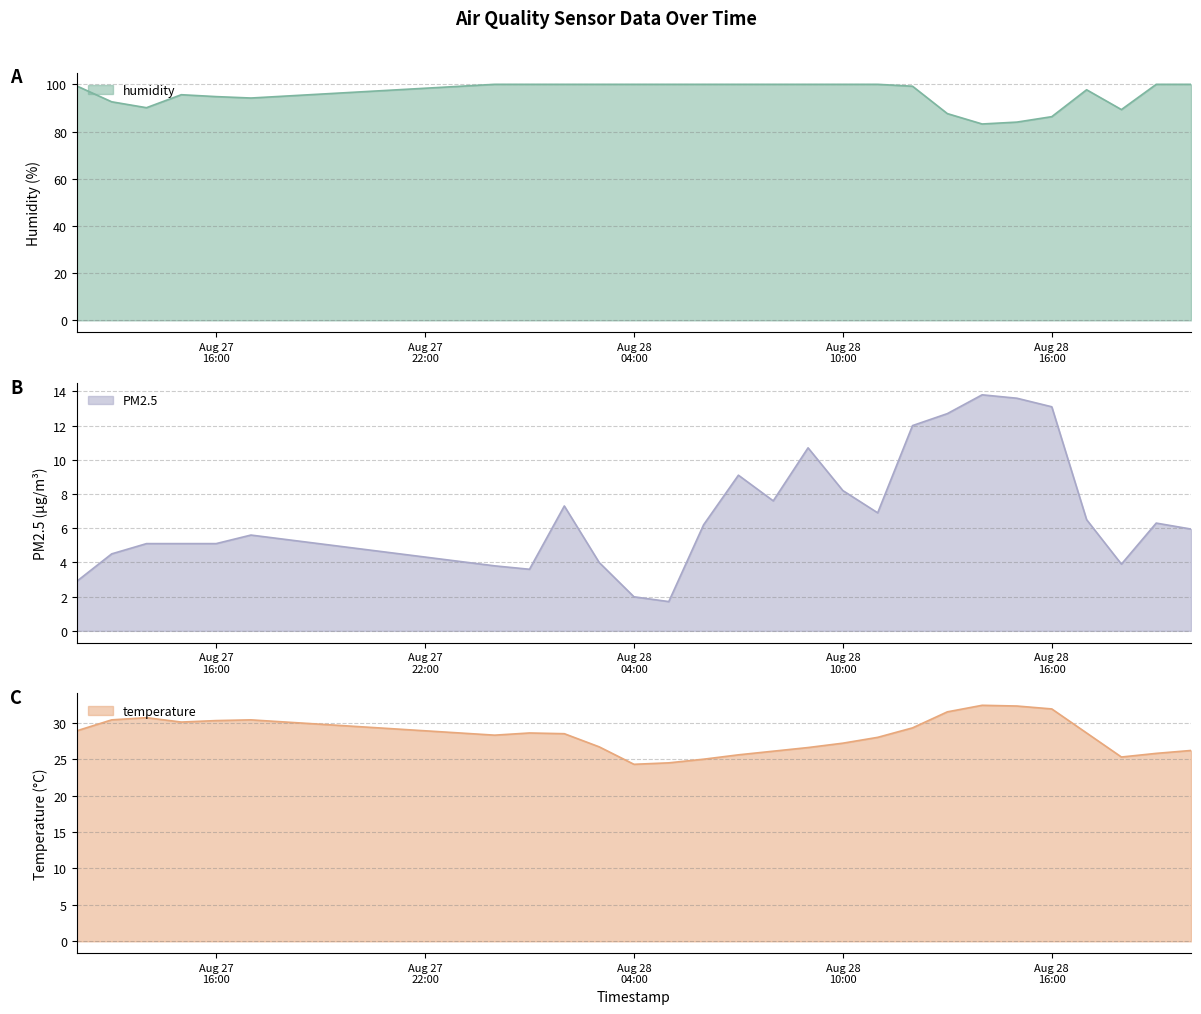

List the series in order of their peak value, lowest first.

PM2.5, temperature, humidity